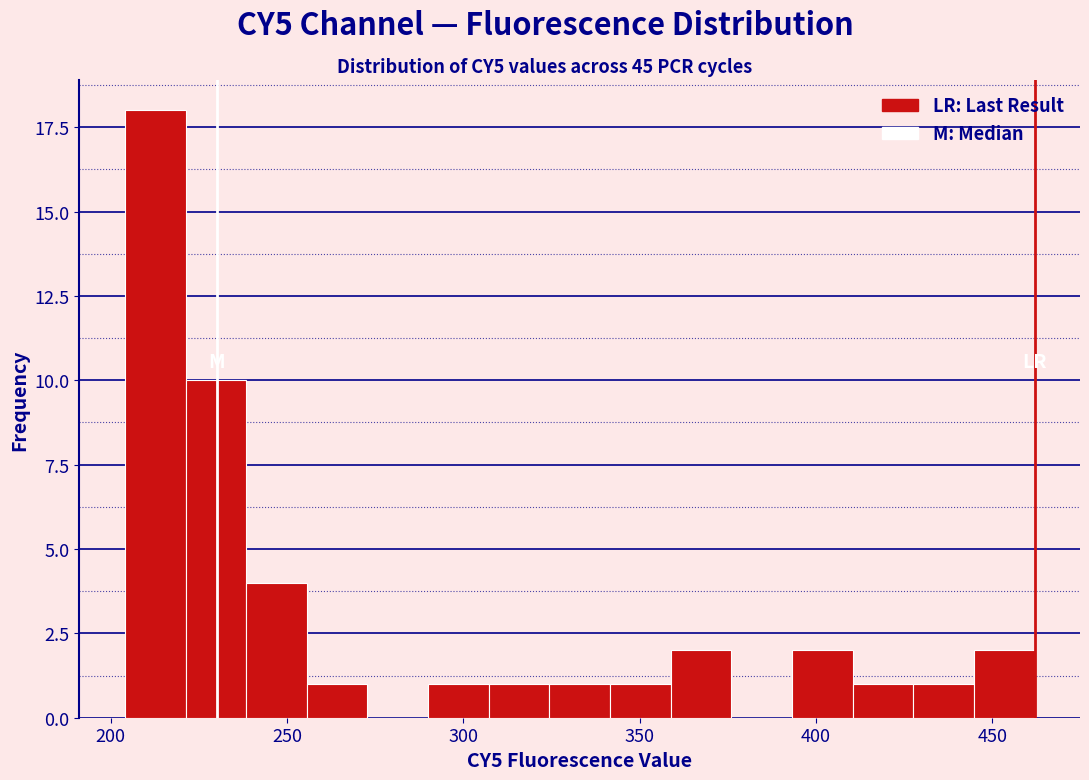

Read against the x-axis, roughly where is the centre of the tallest bar?

215